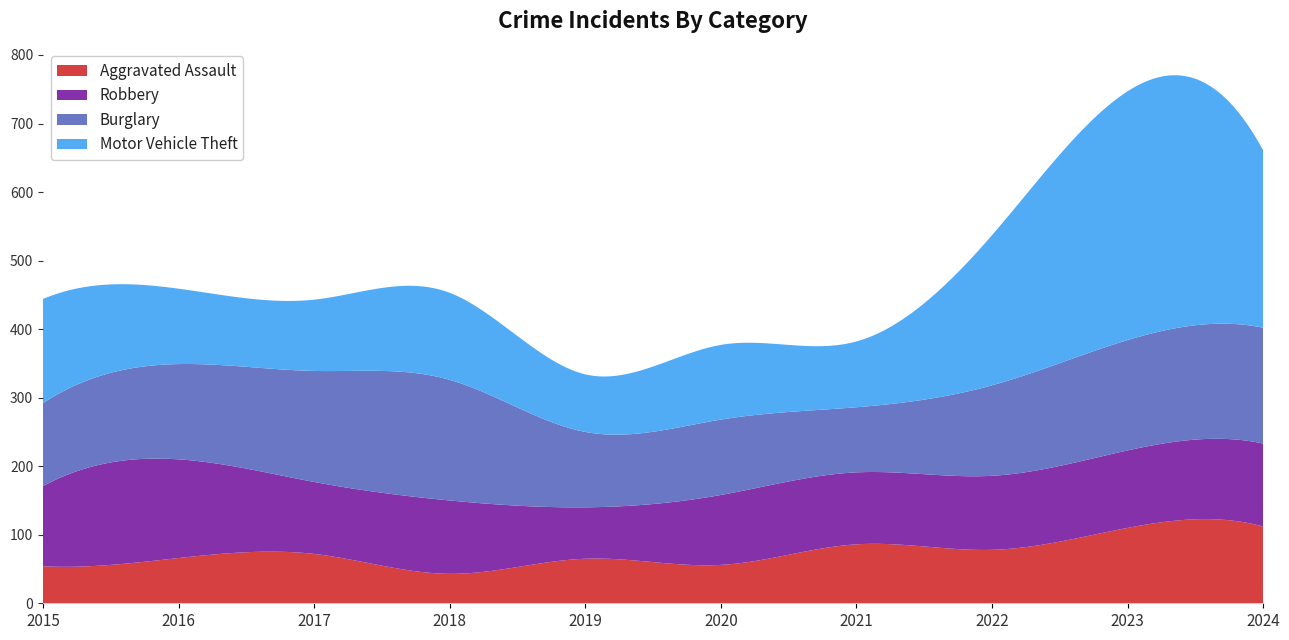

Reading left to right, transcribe all the data shown in this chart.

Aggravated Assault: 54	66	72	43	65	56	86	78	110	112
Robbery: 117	144	105	107	75	102	105	108	113	121
Burglary: 121	139	162	176	110	110	95	132	161	169
Motor Vehicle Theft: 152	110	104	127	84	109	96	219	363	259